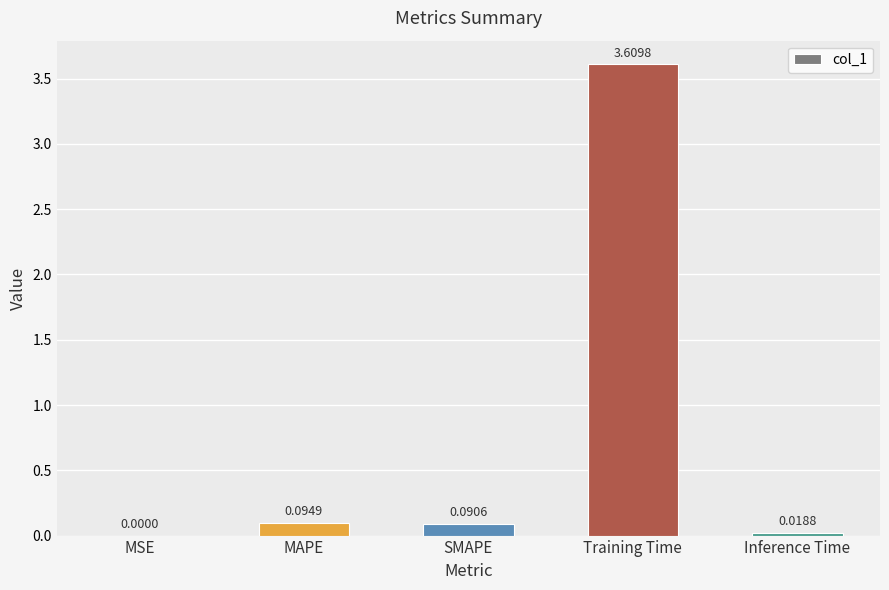

At which category does the chart reach its peak across all series?

Training Time